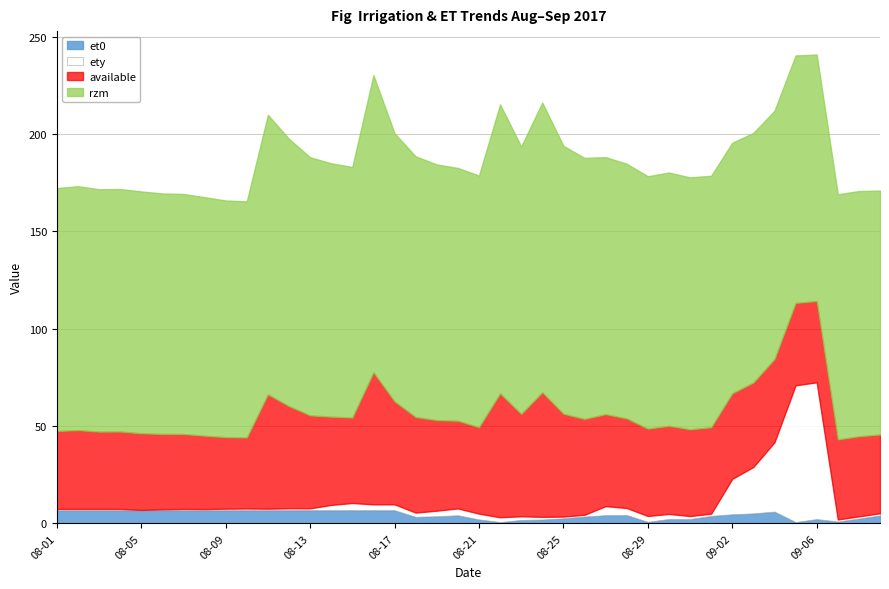

What is the maximum value for et0?

6.8